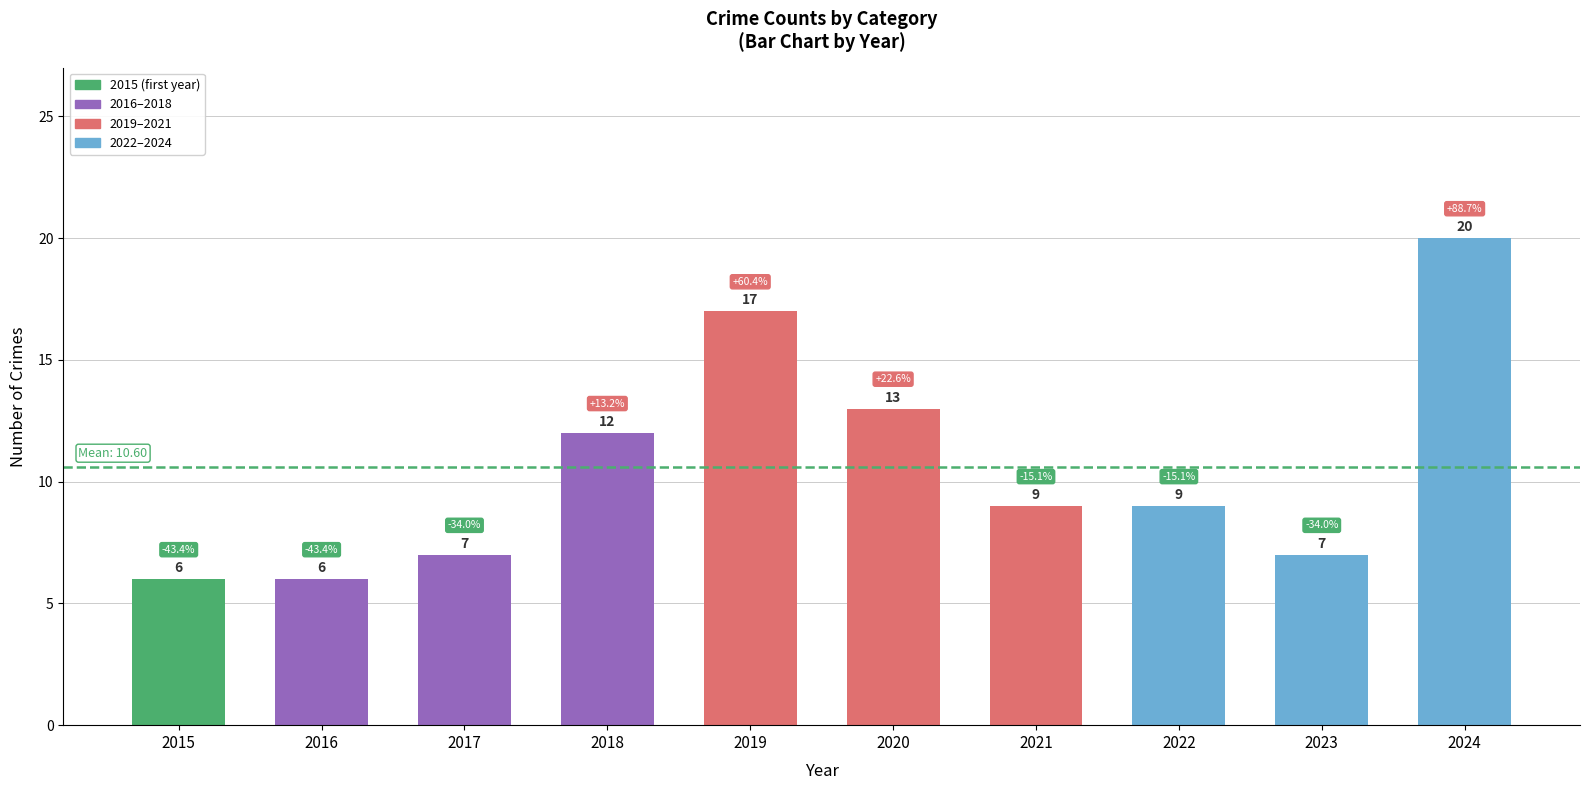

Reading left to right, extract all data points from this chart.

2015=6	2016=6	2017=7	2018=12	2019=17	2020=13	2021=9	2022=9	2023=7	2024=20